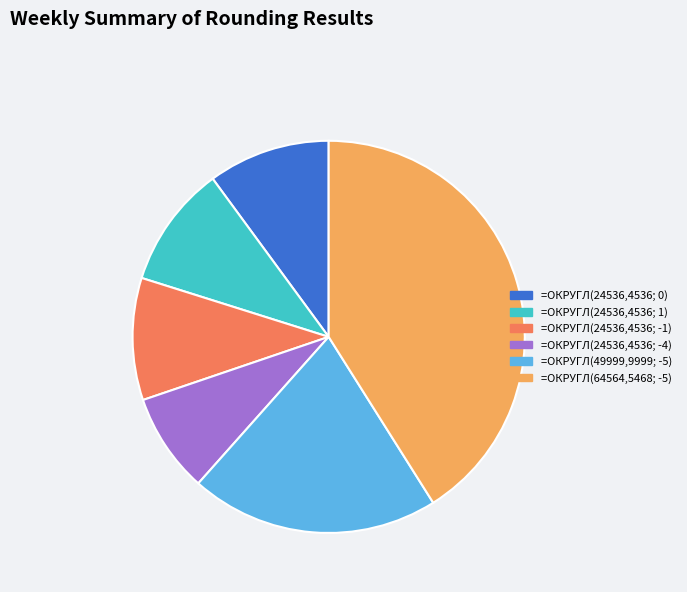

Which category has the biggest portion of the pie?

=ОКРУГЛ(64564,5468; -5)